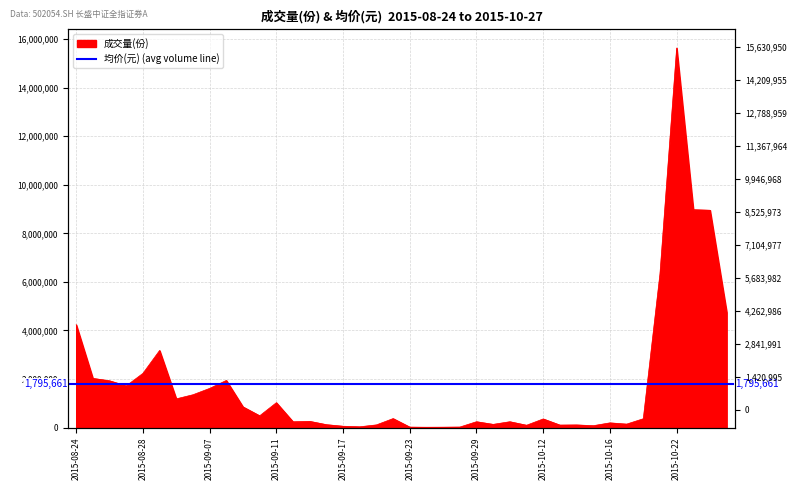

How many points are lower than both their immediate neighbors (excluding endpoints)?

11